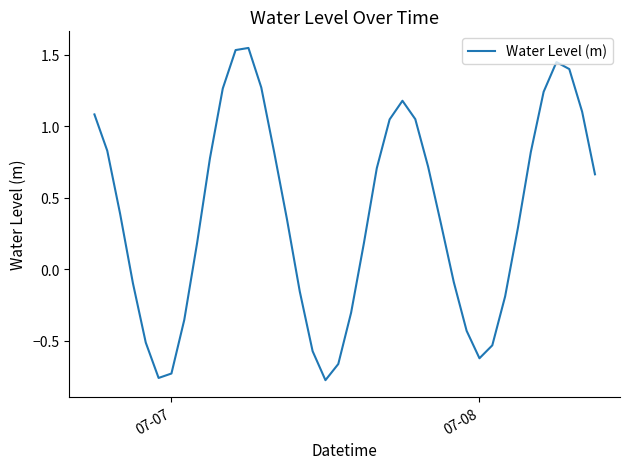

What is the difference between the maximum and minimum values?

2.3